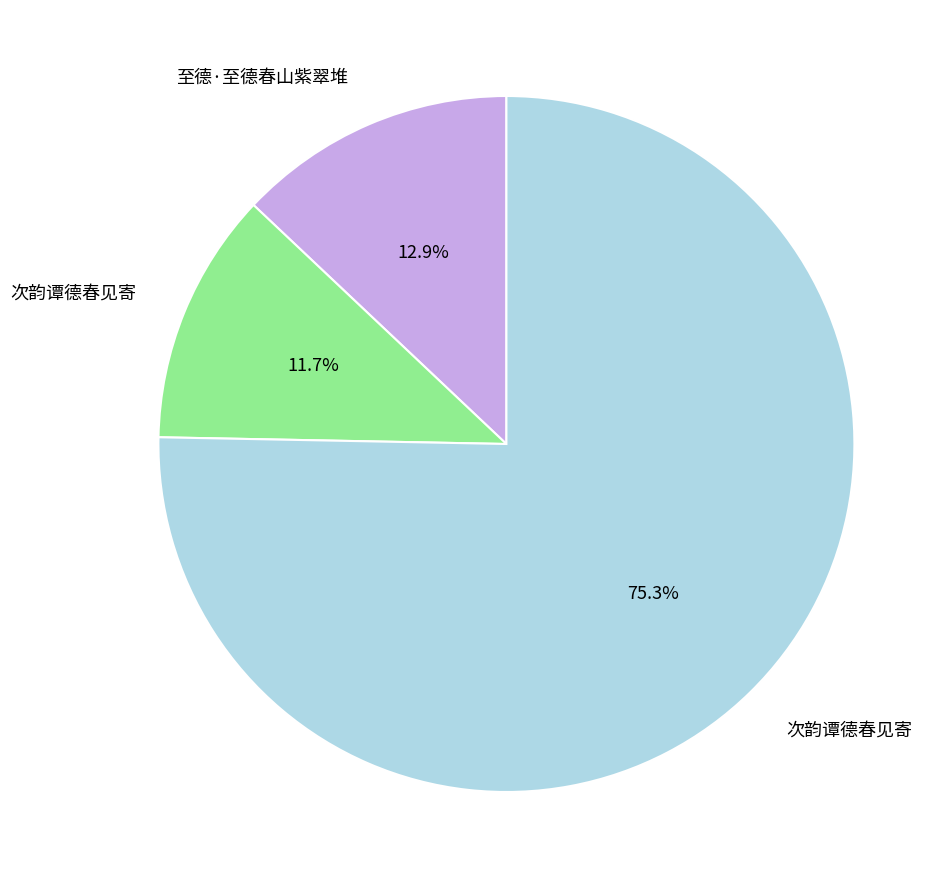

Does any single category account for the majority?

Yes